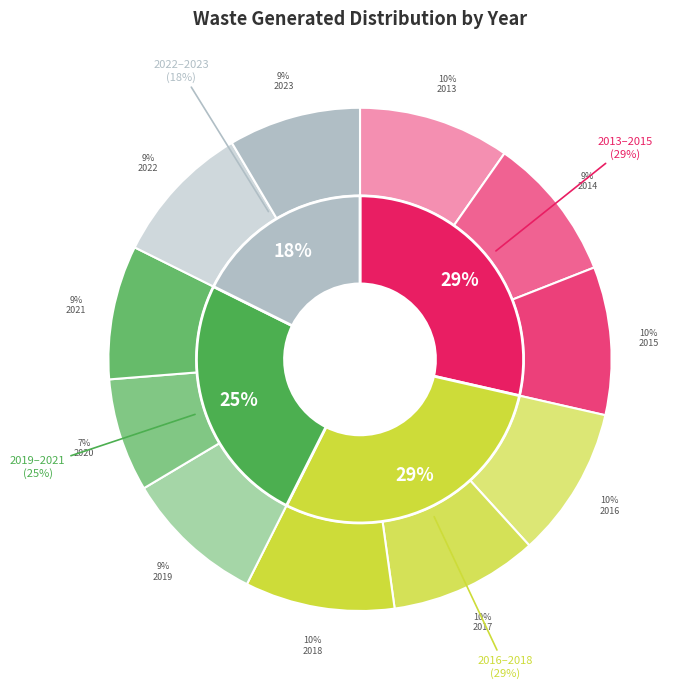

The 2014 slice represents 9% of the pie. True or false?

True